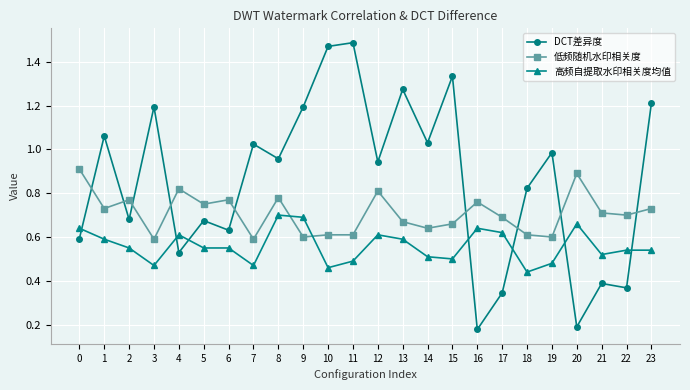

What are all the series names shown in the legend?

DCT差异度, 低频随机水印相关度, 高频自提取水印相关度均值